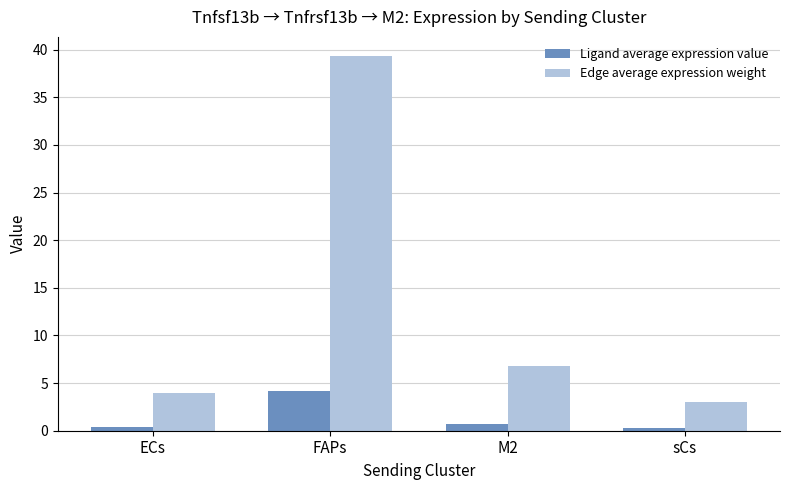

The value of Ligand average expression value at FAPs is 1.8. True or false?

False